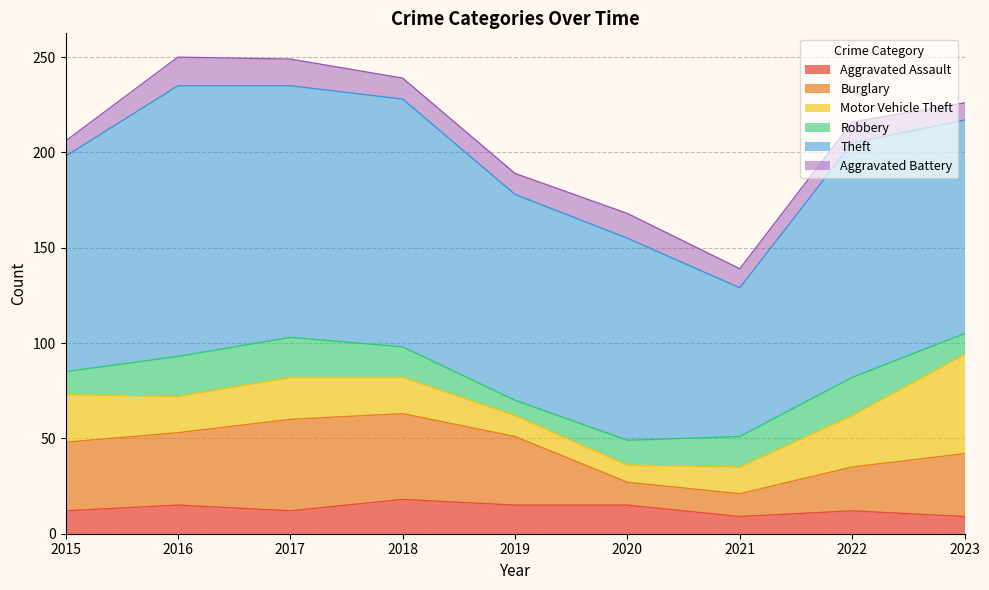

True or false: Robbery has a value of 16 at 2021.

True